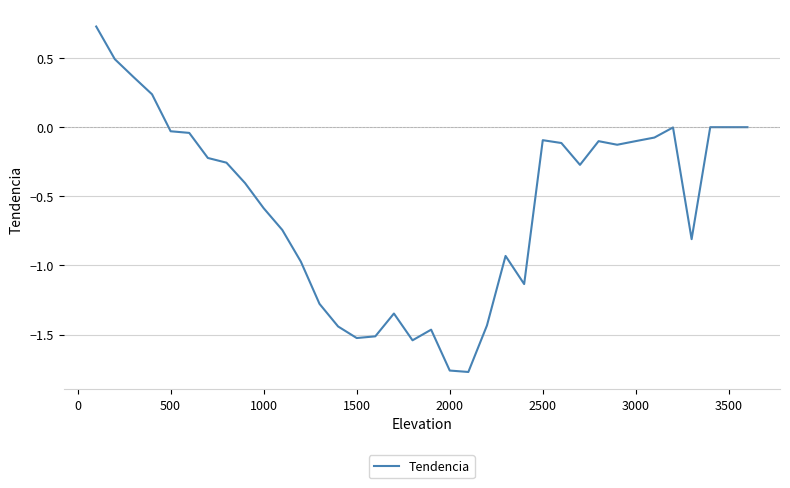

How many lines are shown in the chart?

1